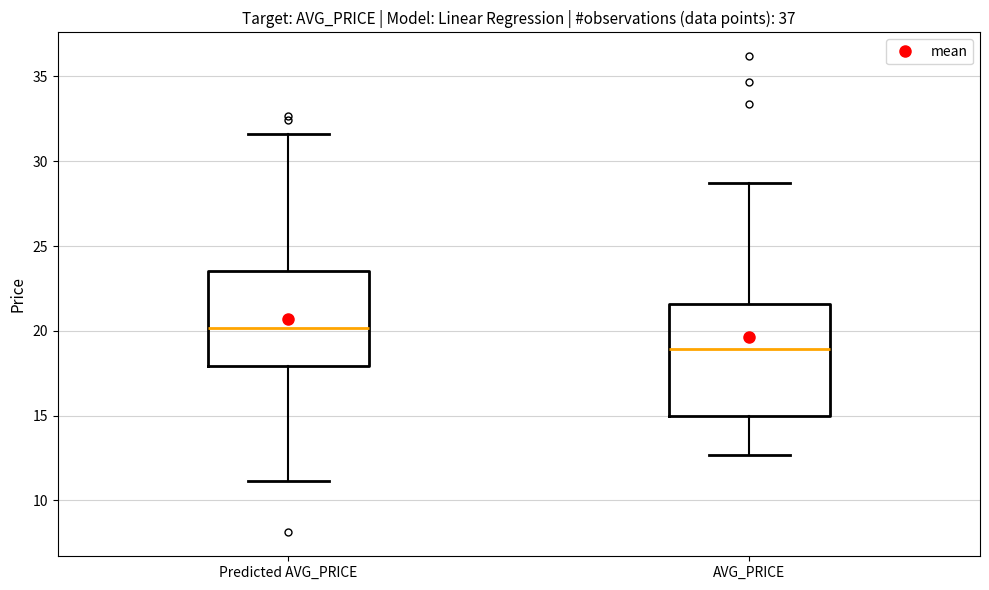

Where is the upper edge of the box for AVG_PRICE on the y-axis? The values are not printed on the chart, so give them approximately, as read against the axis.

21.5